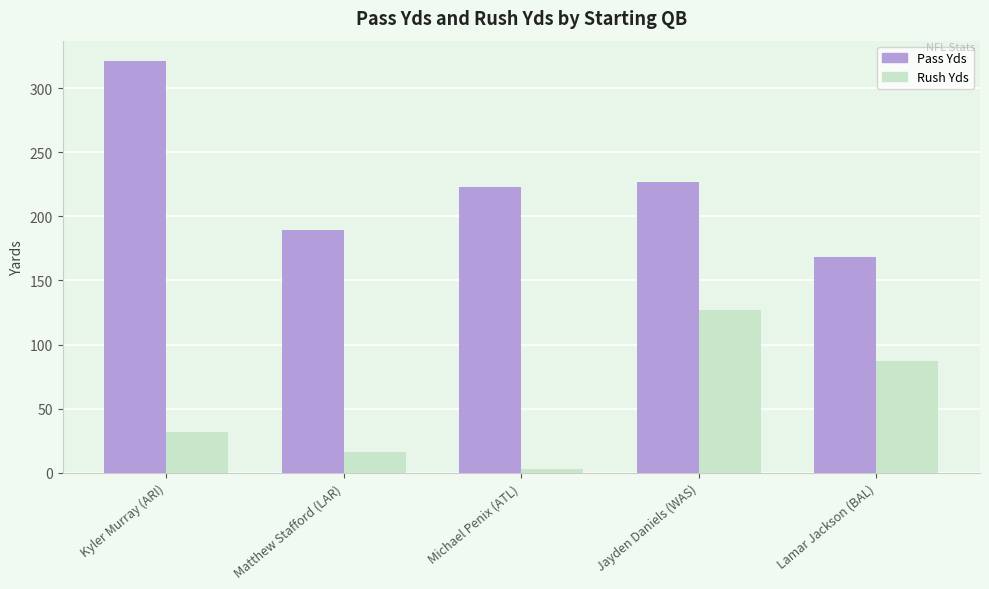

Reading left to right, what are all the values shown in this chart?

Pass Yds: 321	189	223	227	168
Rush Yds: 32	16	3	127	87